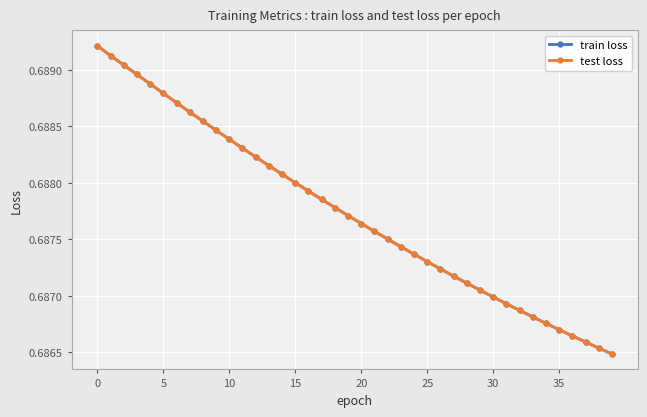

Rank the series by their maximum value, from lowest to highest.

train loss, test loss